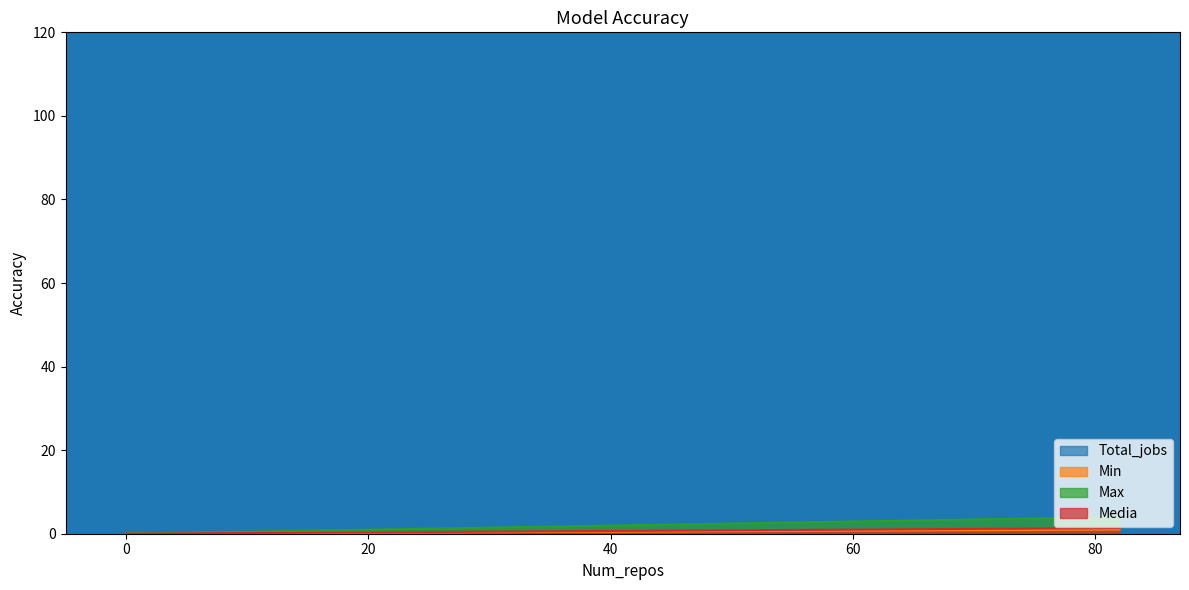

True or false: Media has a value of -0.5 at 0.

False